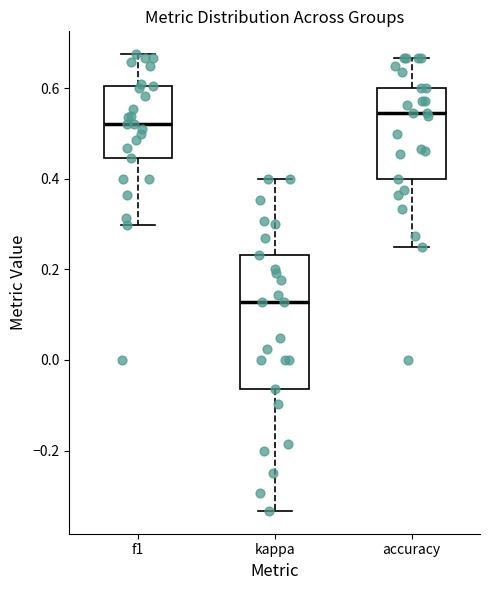

Reading left to right, read every box against the y-axis: the position of its median line, the range the box covers, and the ends of its whiskers. The values are not printed on the chart, so give them approximately, as read against the axis.

f1: median 0.52, box 0.44 to 0.60, whiskers 0.30 to 0.68
kappa: median 0.12, box -0.06 to 0.24, whiskers -0.34 to 0.40
accuracy: median 0.54, box 0.40 to 0.60, whiskers 0.26 to 0.66